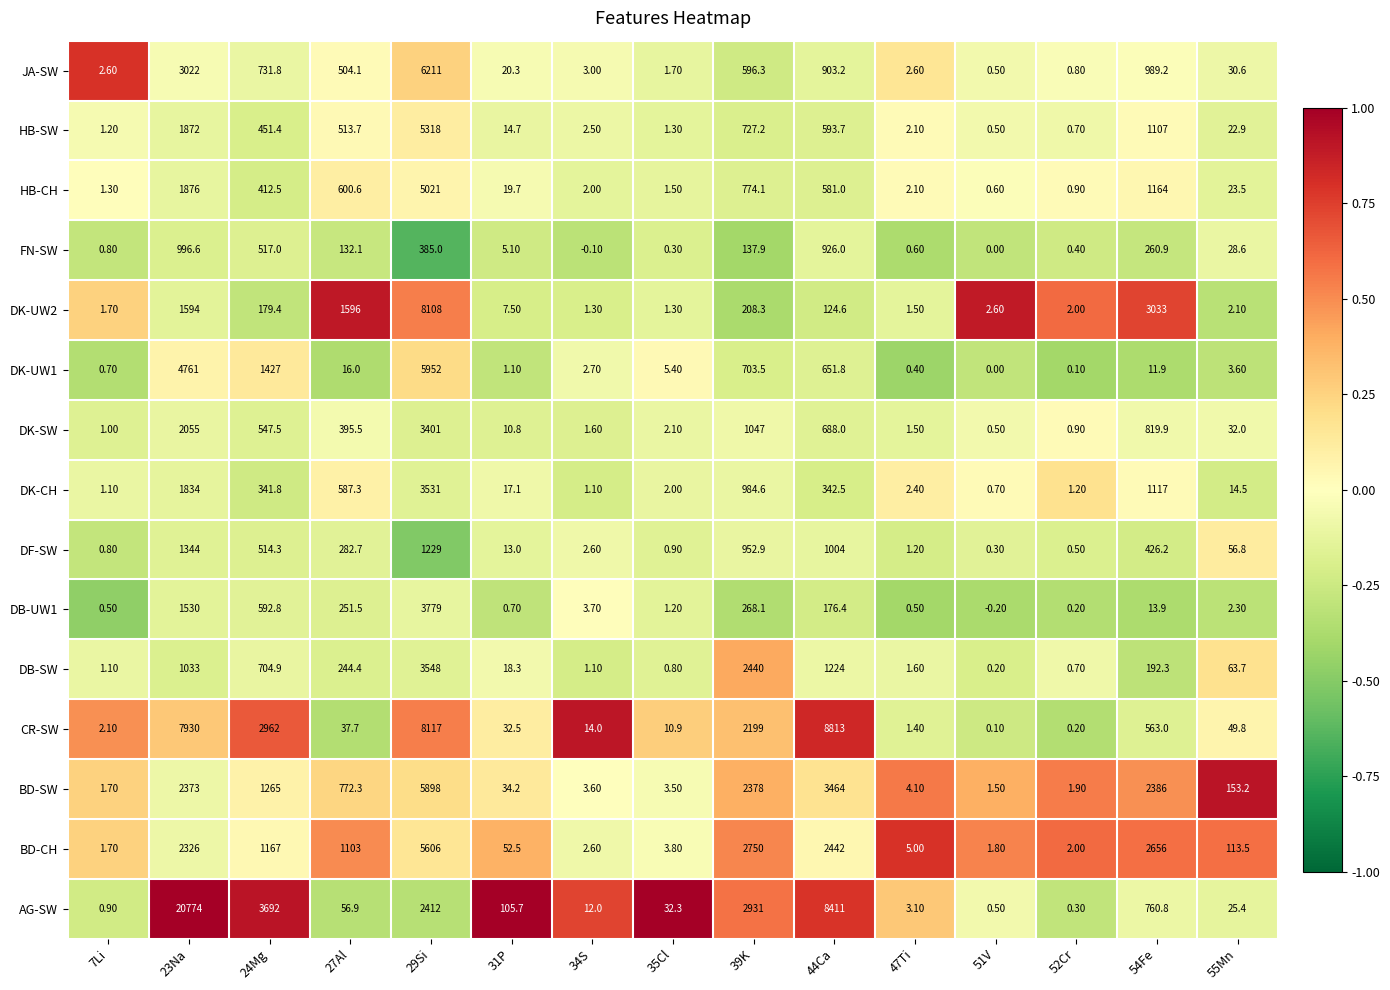

At which category is the sum across all series the highest?

29Si